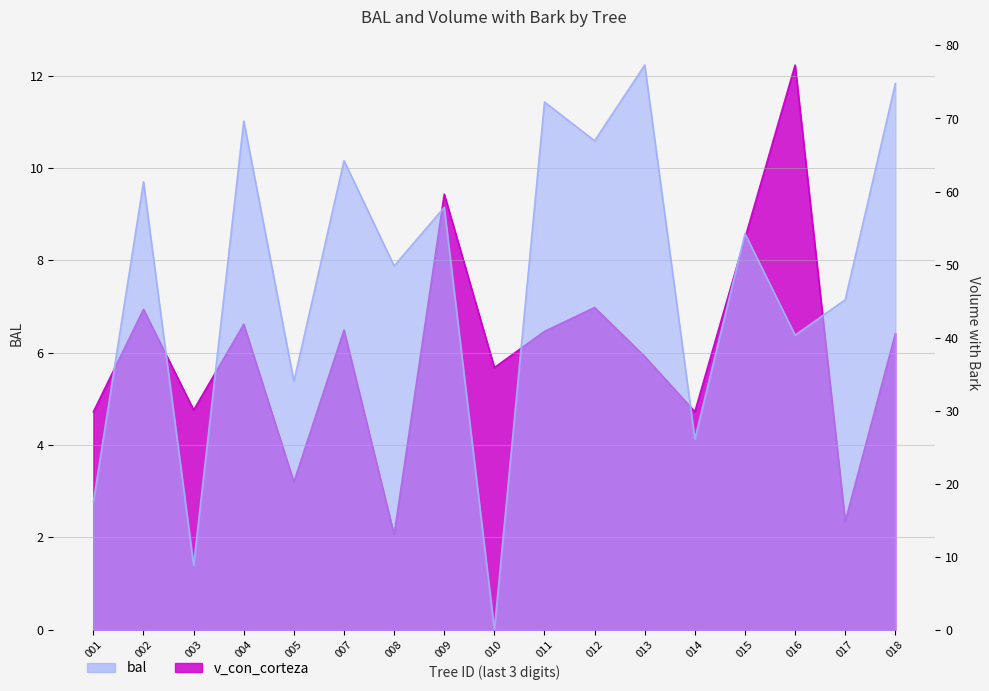

True or false: v_con_corteza and bal cross at least once.

False